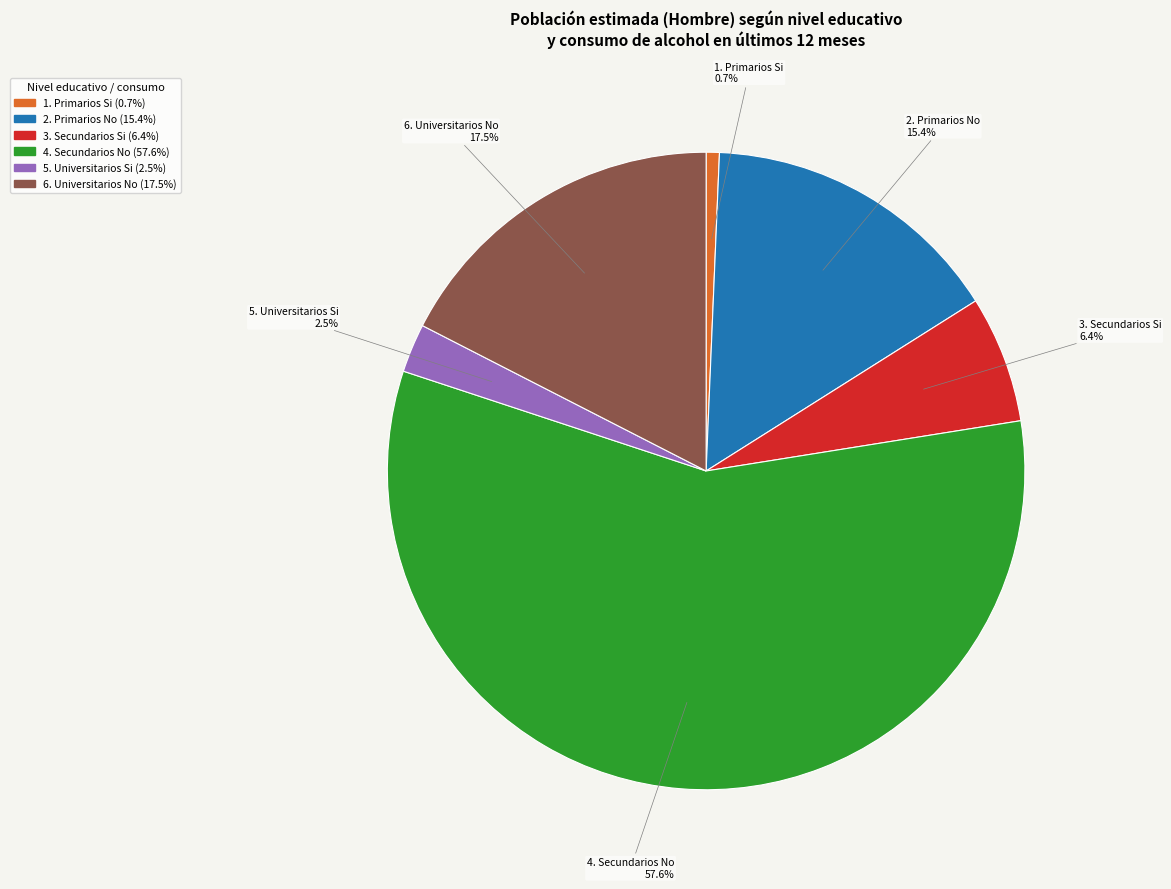

Is there a majority slice in this chart?

Yes